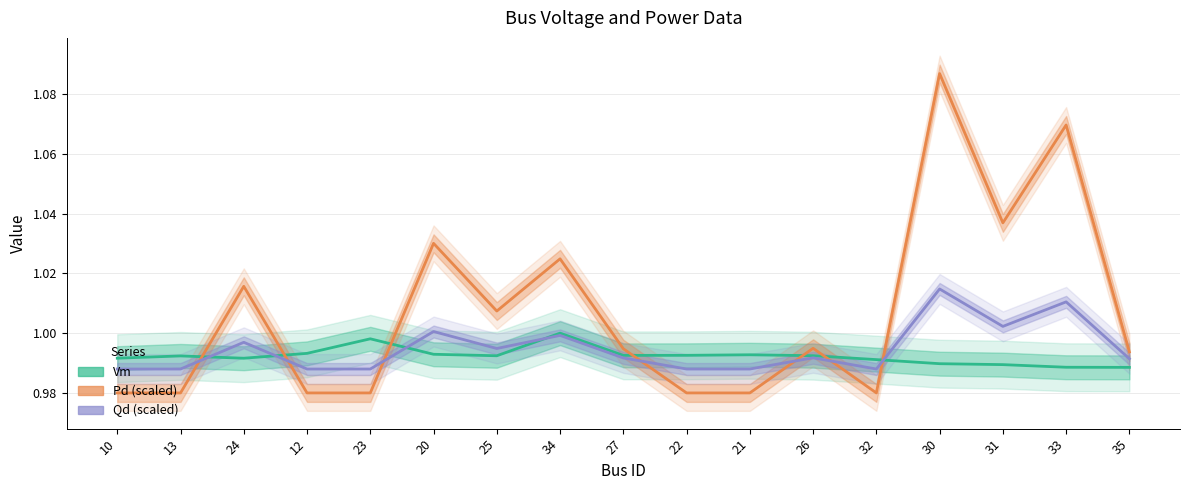

How many series are shown in this chart?

3